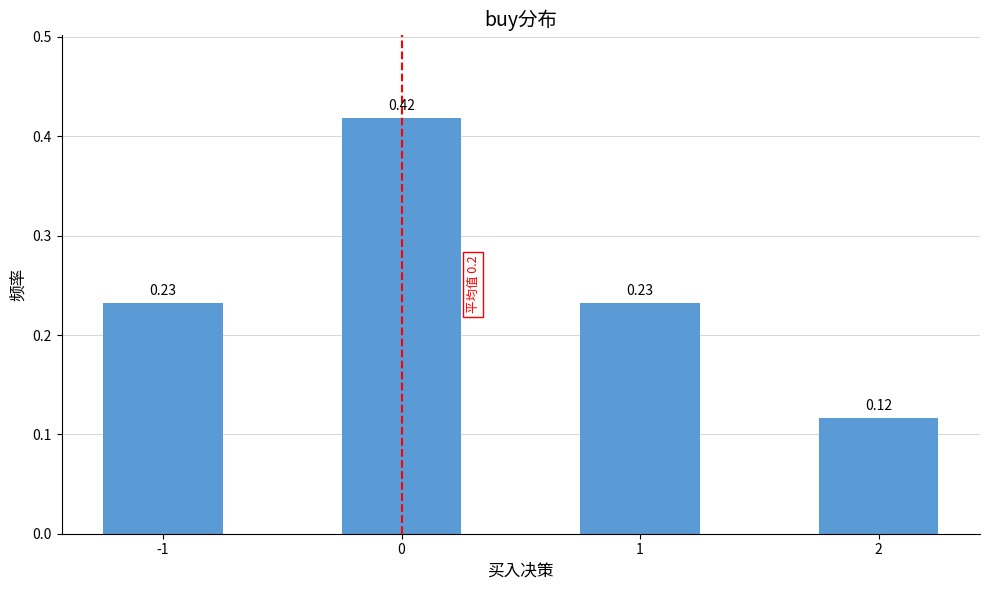

Where is the data nearest to the value 0?

2